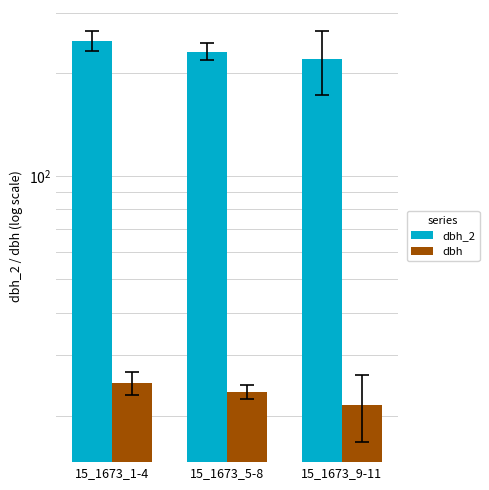

What is the value of the dbh_2 bar at the 3rd from the left?

219.7